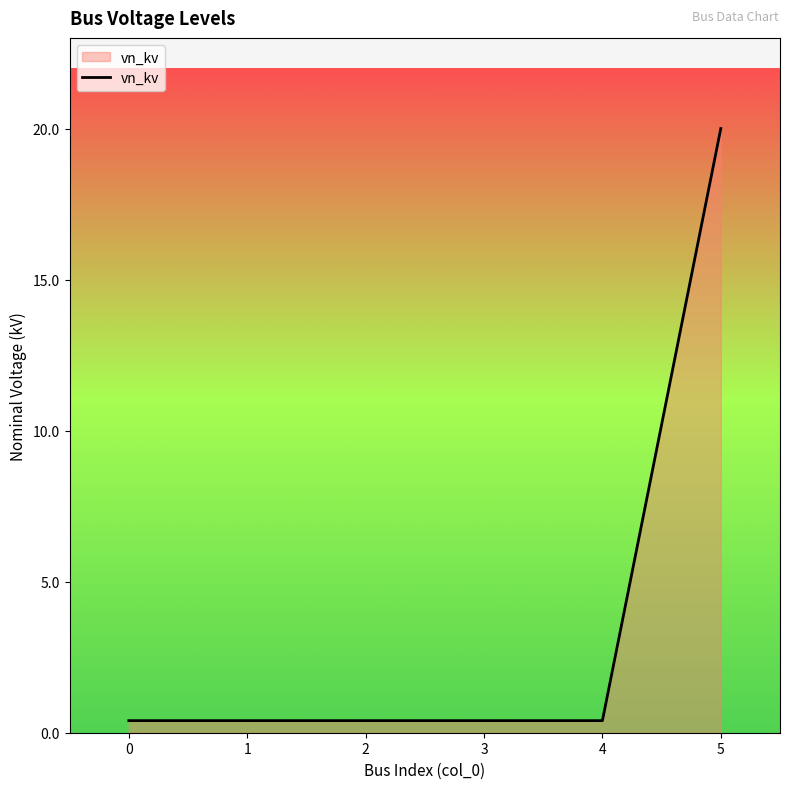

What is the difference between the maximum and minimum values?

19.6